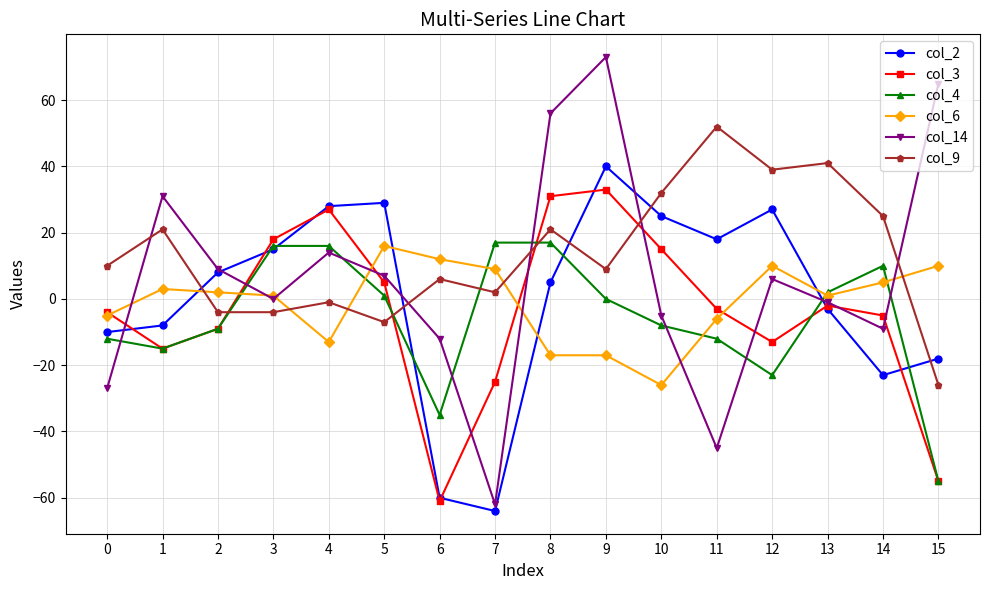

Which series has the widest spread of values?

col_14